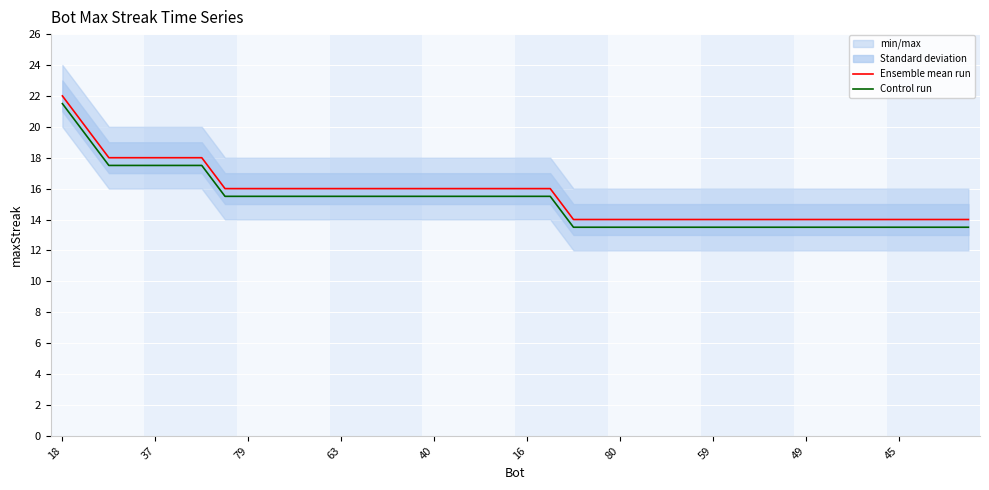

What is the label of the 13th point from the right?

27